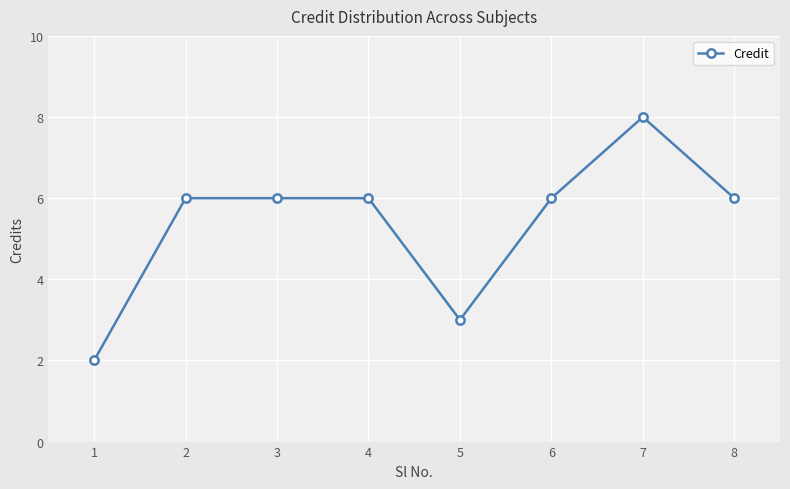

Reading right to left, what are all the values shown in this chart?

8=6	7=8	6=6	5=3	4=6	3=6	2=6	1=2